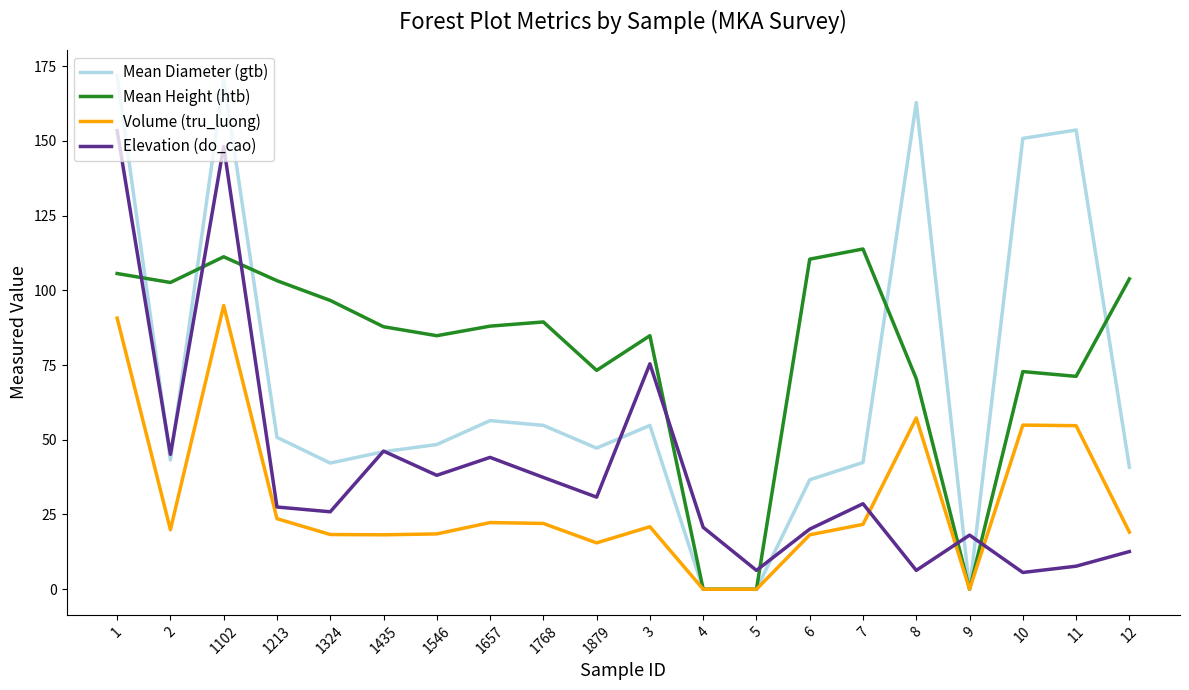

The value of Mean Diameter (gtb) at 8 is 276.2. True or false?

False